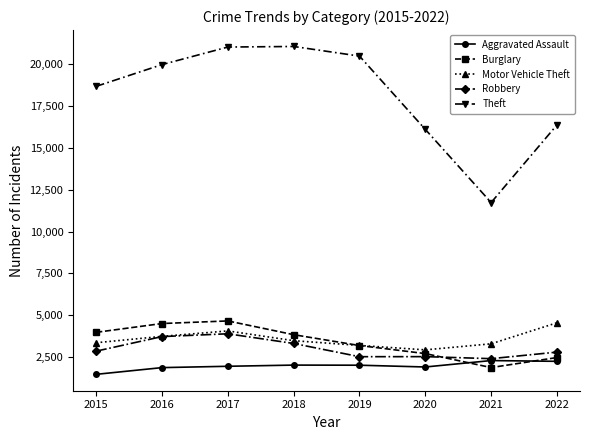

True or false: Theft and Aggravated Assault intersect in this chart.

False